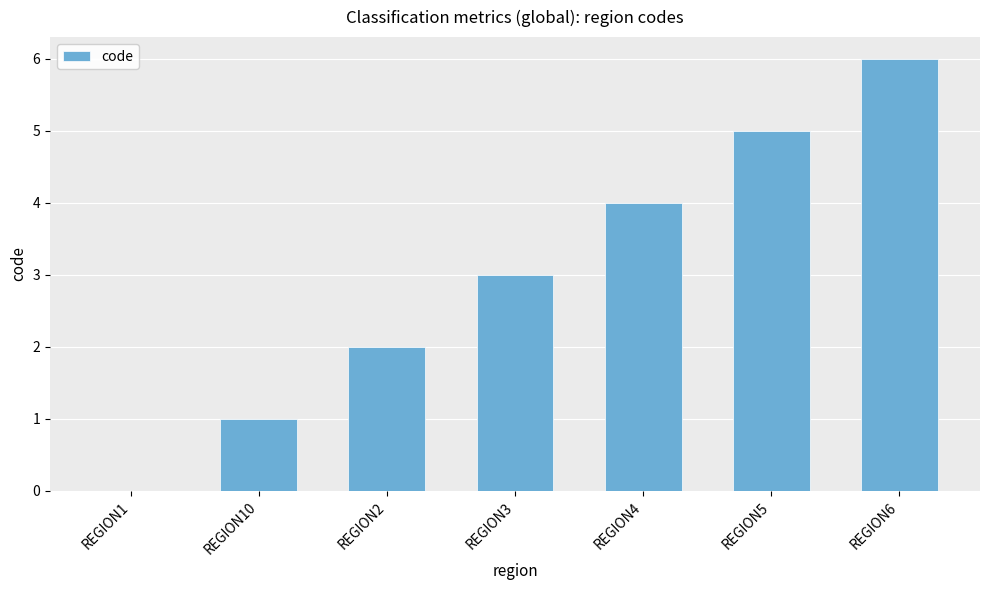

Where is the data nearest to the value 3?

REGION3